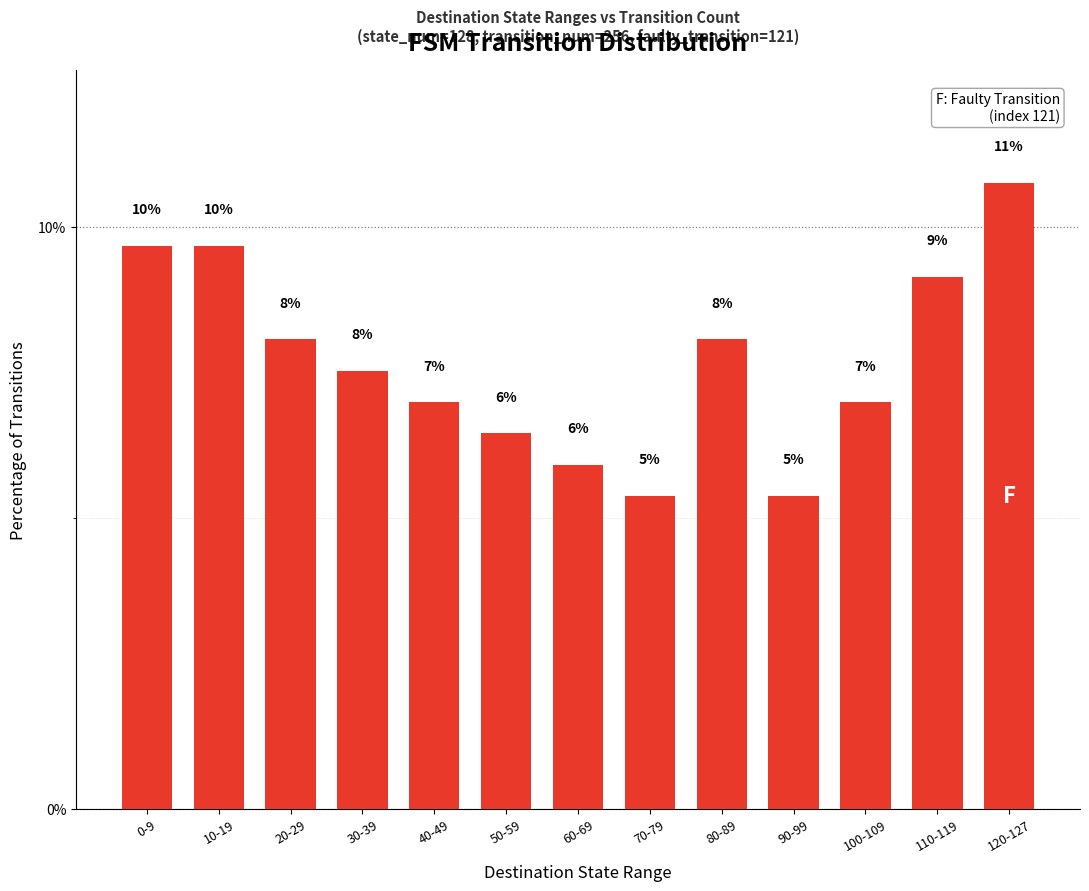

What is the sum of the values at 90-99 and 10-19?

15.1